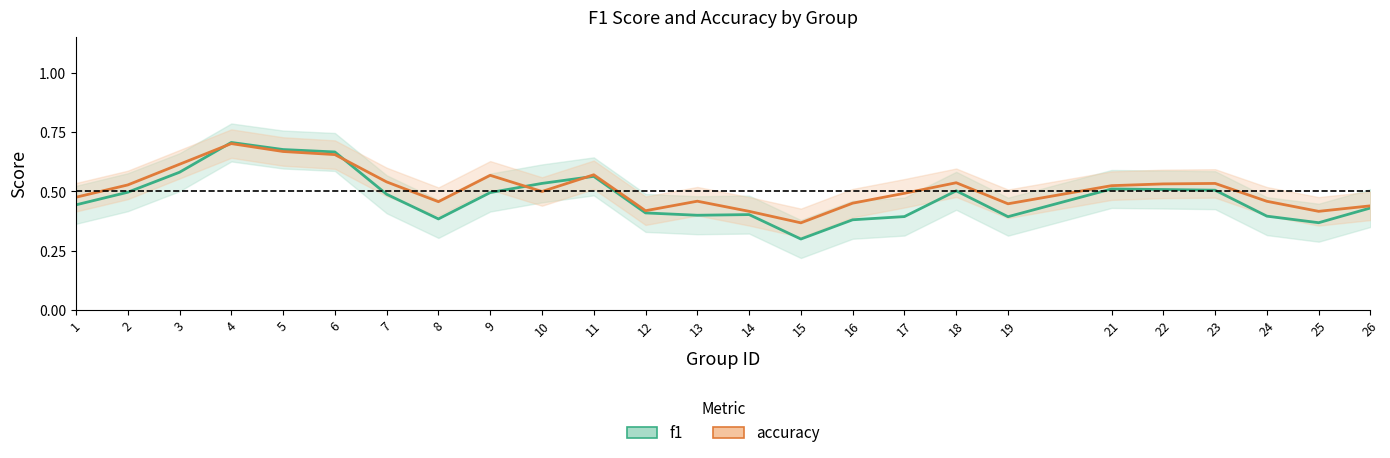

True or false: accuracy has more than 0 points higher than both neighbors.

True